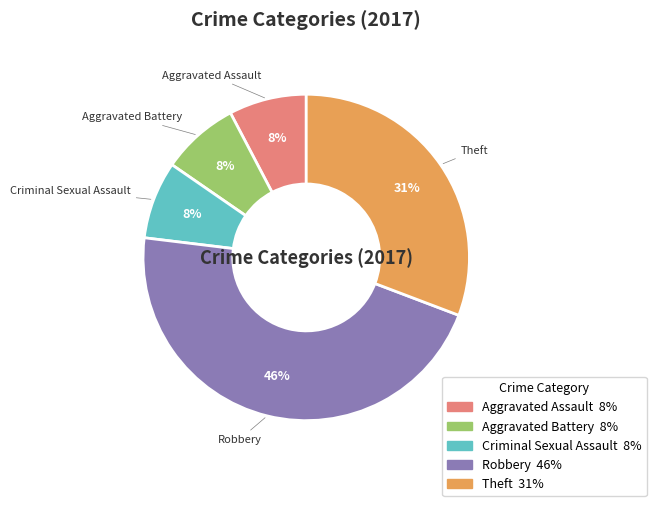

Which slice is the largest?

Robbery